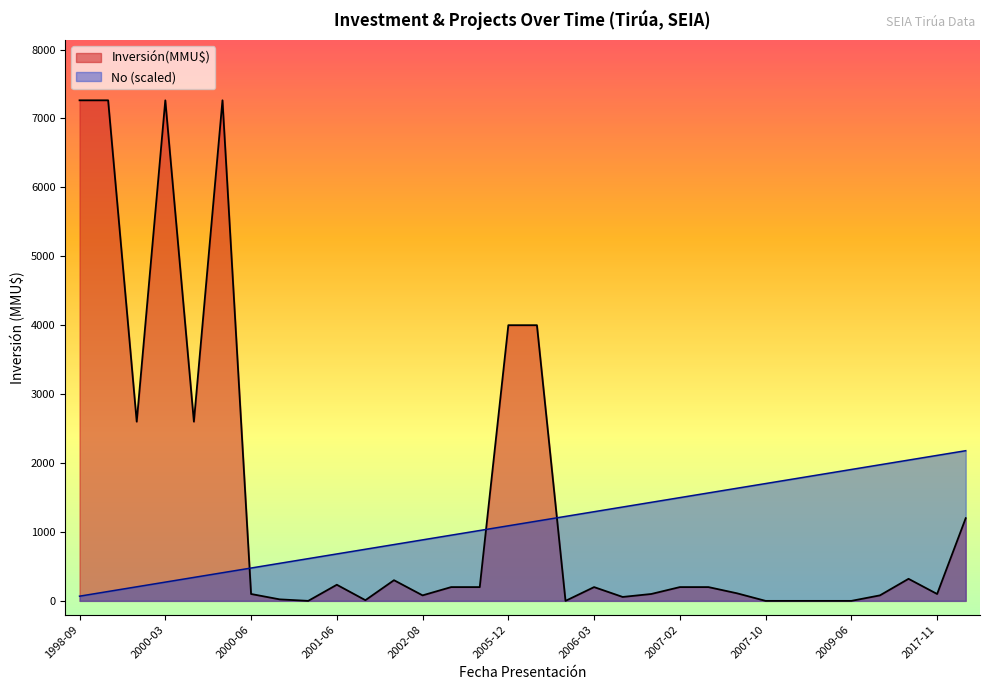

Which category has the lowest value across all series?

2000-09